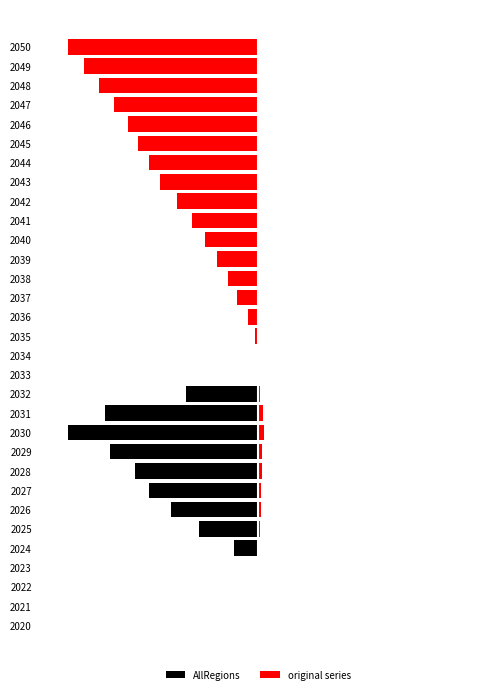

What is the minimum value shown in the chart?

-300.0